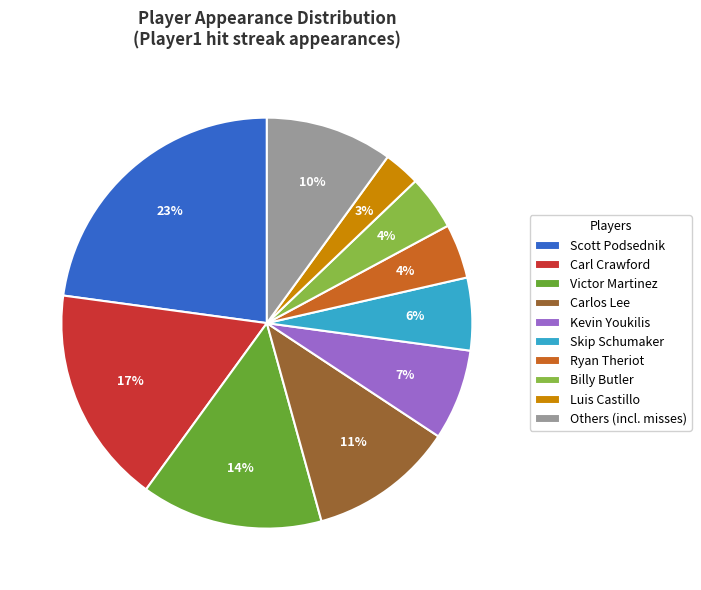

Combined, do Skip Schumaker and Ryan Theriot account for over 50%?

No